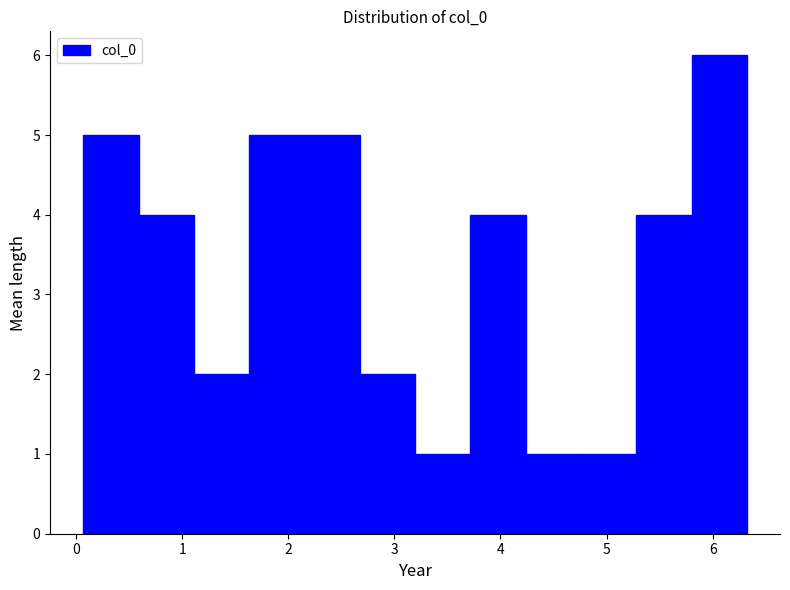

Reading left to right, transcribe this chart: for each bar, give the range it covers on the x-axis and its height. Neither the bar edges nor the heights are printed on the chart, so give them approximately, as read against the axes.

0.1 to 0.6: 5
0.6 to 1.1: 4
1.1 to 1.6: 2
1.6 to 2.2: 5
2.2 to 2.7: 5
2.7 to 3.2: 2
3.2 to 3.7: 1
3.7 to 4.2: 4
4.2 to 4.8: 1
4.8 to 5.3: 1
5.3 to 5.8: 4
5.8 to 6.3: 6